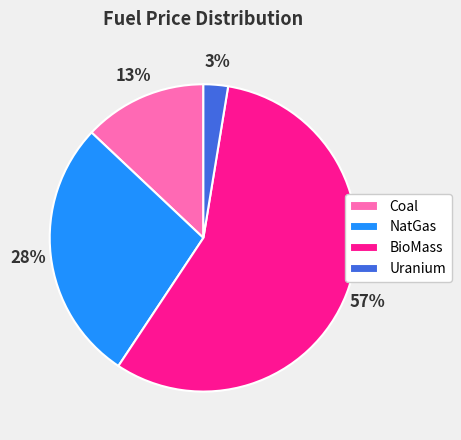

Is it true that BioMass is 65% of the pie?

False